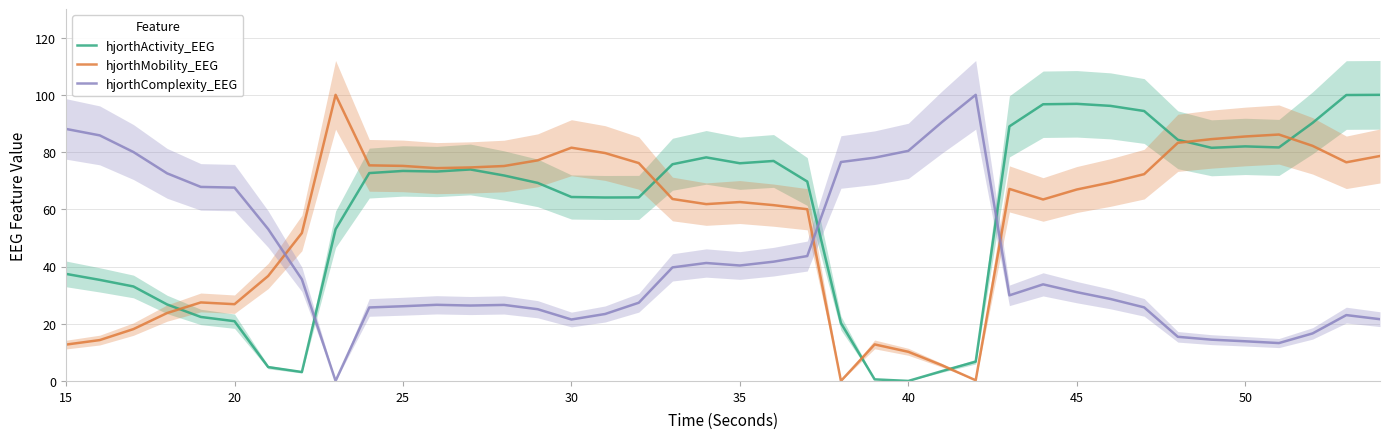

True or false: hjorthActivity_EEG and hjorthMobility_EEG intersect in this chart.

True